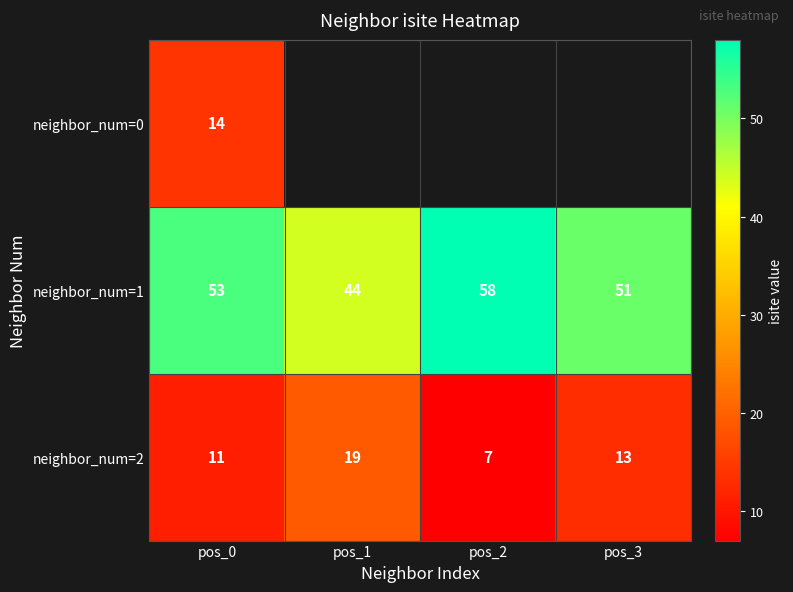

How many values in the neighbor_num=2 series are below 13?

2